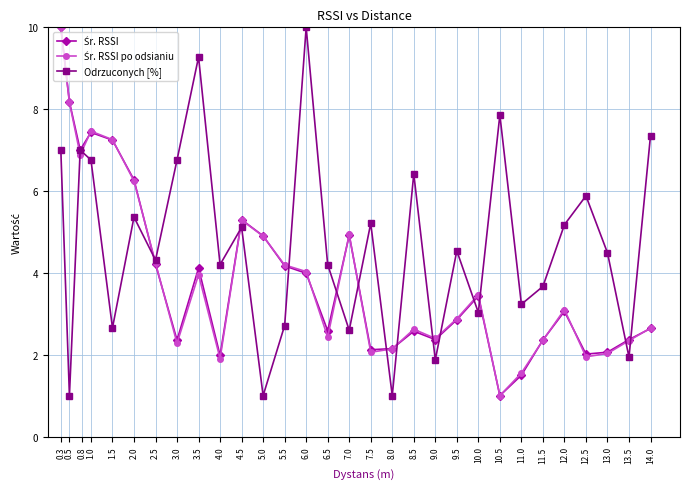

What is the smallest value displayed?

1.0